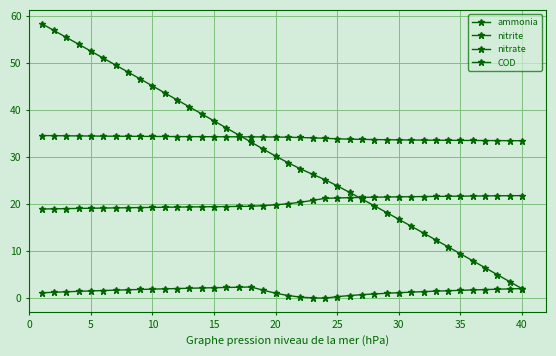

Reading left to right, transcribe all the data shown in this chart.

ammonia: 19.0	19.0	19.1	19.1	19.1	19.2	19.2	19.2	19.3	19.3	19.3	19.4	19.4	19.4	19.5	19.5	19.5	19.6	19.7	19.9	20.1	20.4	20.8	21.2	21.3	21.4	21.4	21.5	21.5	21.6	21.6	21.6	21.7	21.7	21.7	21.7	21.8	21.8	21.8	21.8
nitrite: 1.2	1.3	1.4	1.5	1.6	1.7	1.7	1.8	1.9	2.0	2.0	2.1	2.1	2.2	2.3	2.3	2.4	2.4	1.7	1.1	0.6	0.3	0.1	0.0	0.4	0.6	0.8	0.9	1.1	1.2	1.3	1.4	1.5	1.6	1.7	1.8	1.9	1.9	2.0	2.1
nitrate: 34.6	34.5	34.5	34.5	34.5	34.5	34.4	34.4	34.4	34.4	34.4	34.4	34.3	34.3	34.3	34.3	34.3	34.3	34.3	34.3	34.2	34.2	34.1	34.0	33.9	33.8	33.8	33.7	33.7	33.7	33.6	33.6	33.6	33.6	33.5	33.5	33.5	33.5	33.5	33.5
COD: 58.3	56.9	55.4	54.0	52.5	51.0	49.6	48.1	46.6	45.1	43.6	42.1	40.7	39.2	37.7	36.2	34.7	33.2	31.7	30.2	28.8	27.5	26.3	25.2	23.9	22.5	21.1	19.7	18.2	16.8	15.3	13.9	12.4	10.9	9.5	8.0	6.5	5.0	3.5	2.0